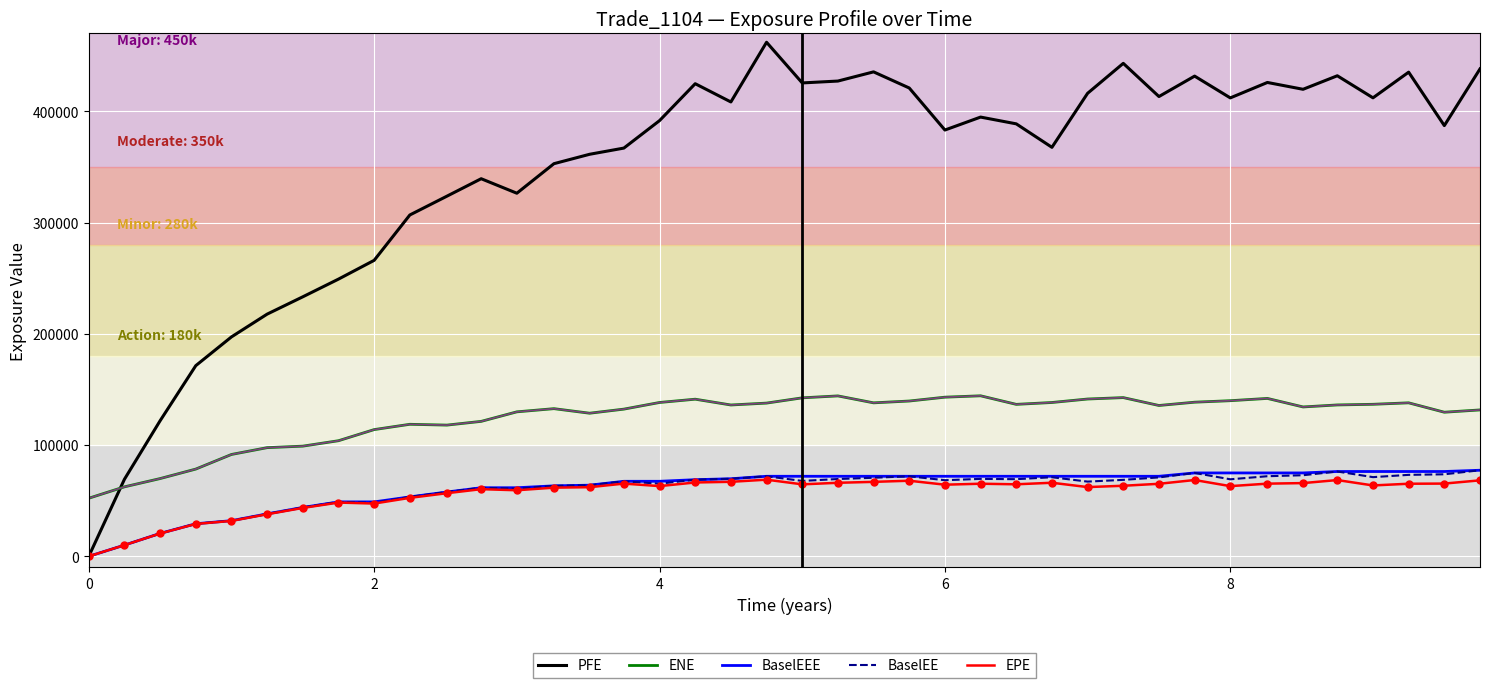

Which series has the largest range (max minus min)?

PFE